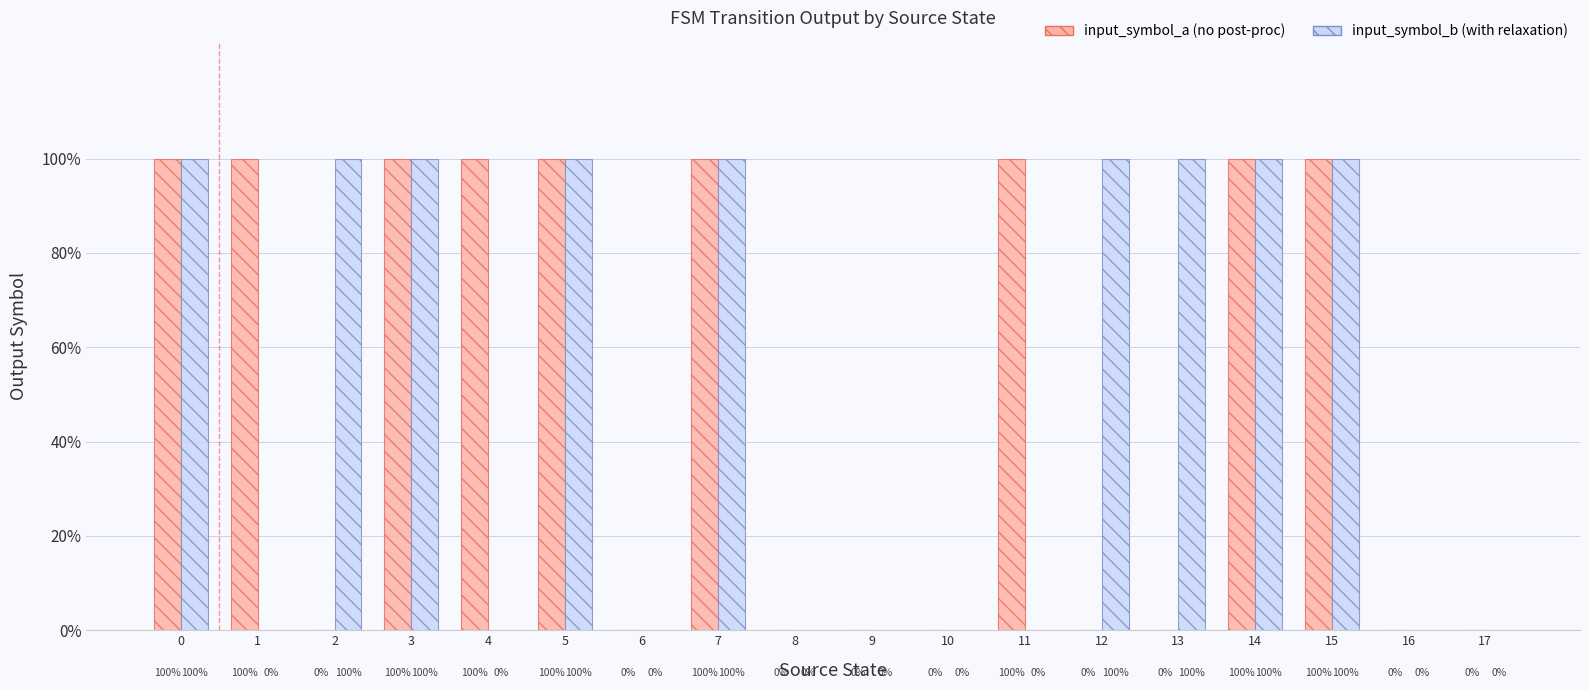

Are the bars grouped side by side (vs. stacked)?

Yes